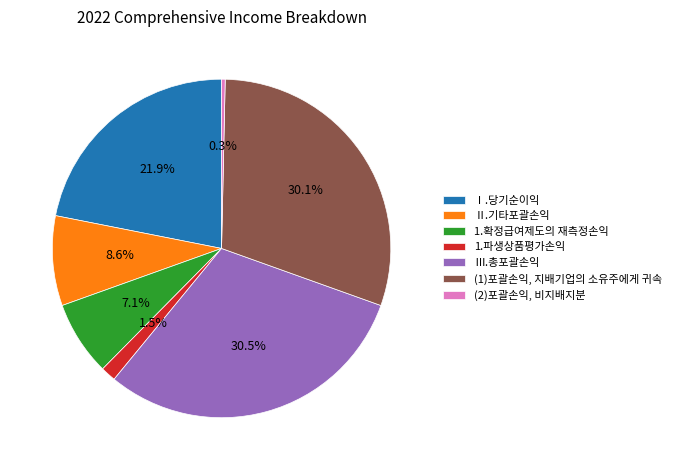

How many segments does this pie chart have?

7